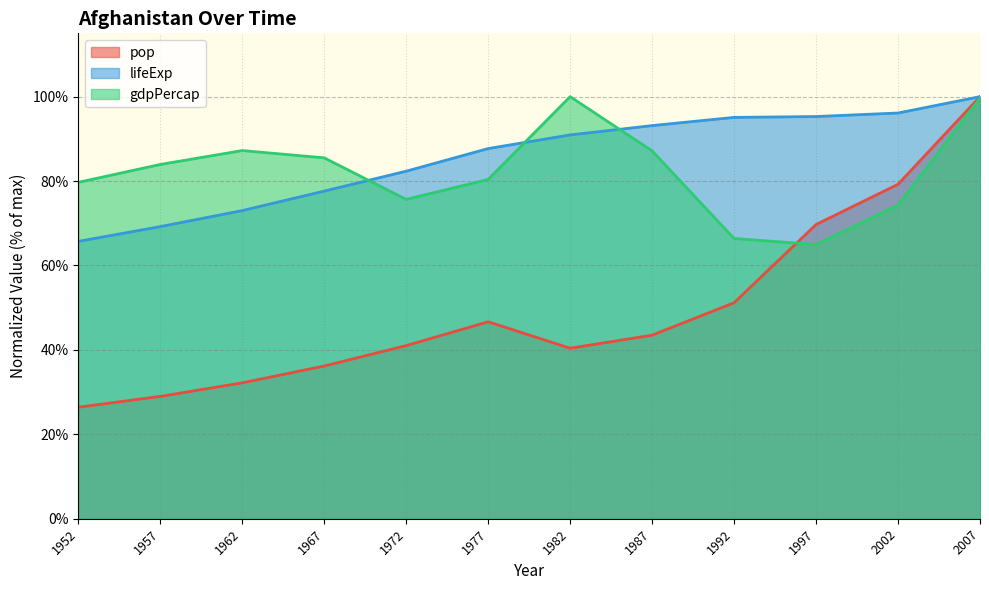

What value does the gdpPercap series have at 1977?

80.4